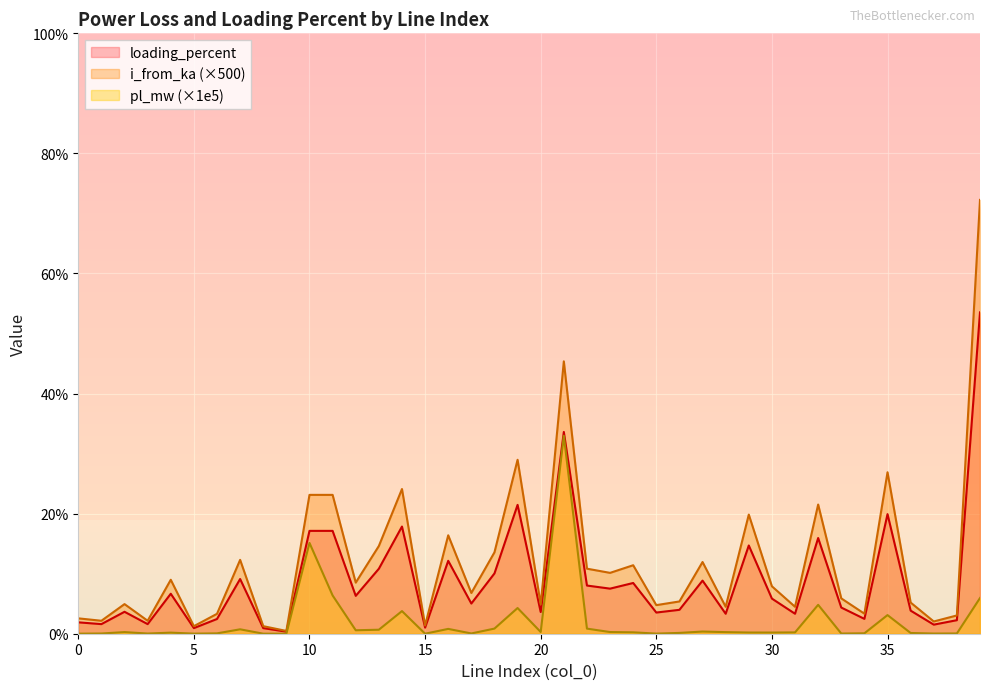

True or false: loading_percent and pl_mw cross at least once.

False